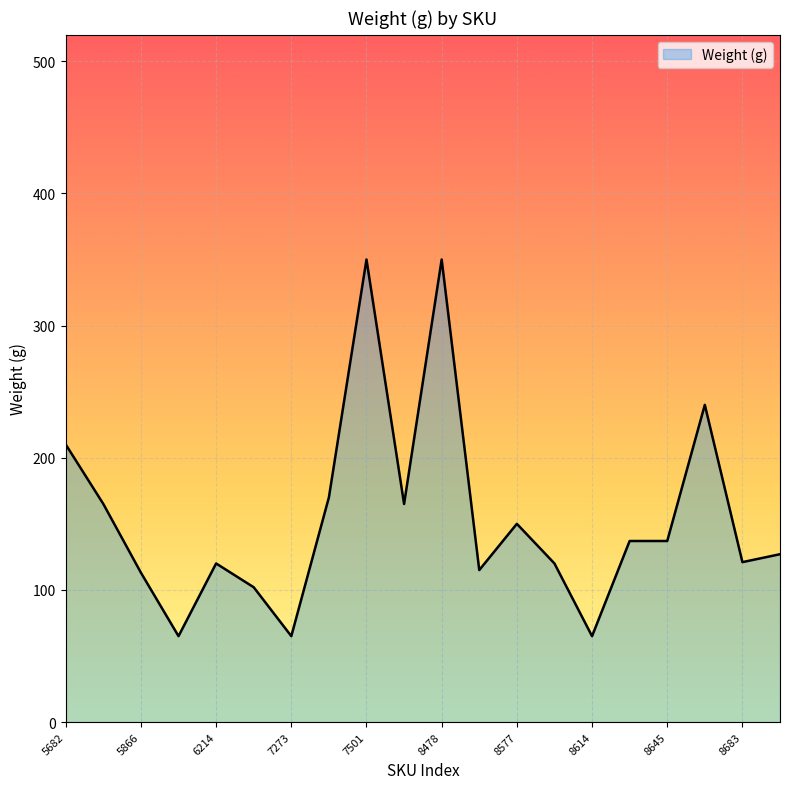

What is the difference between the maximum and minimum values?

285